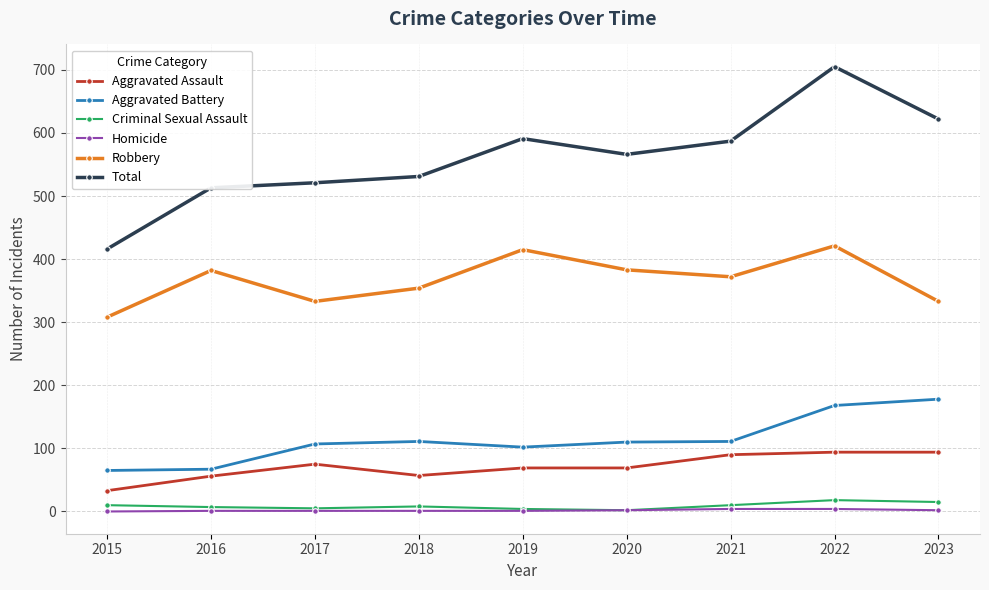

True or false: Homicide and Total cross at least once.

False